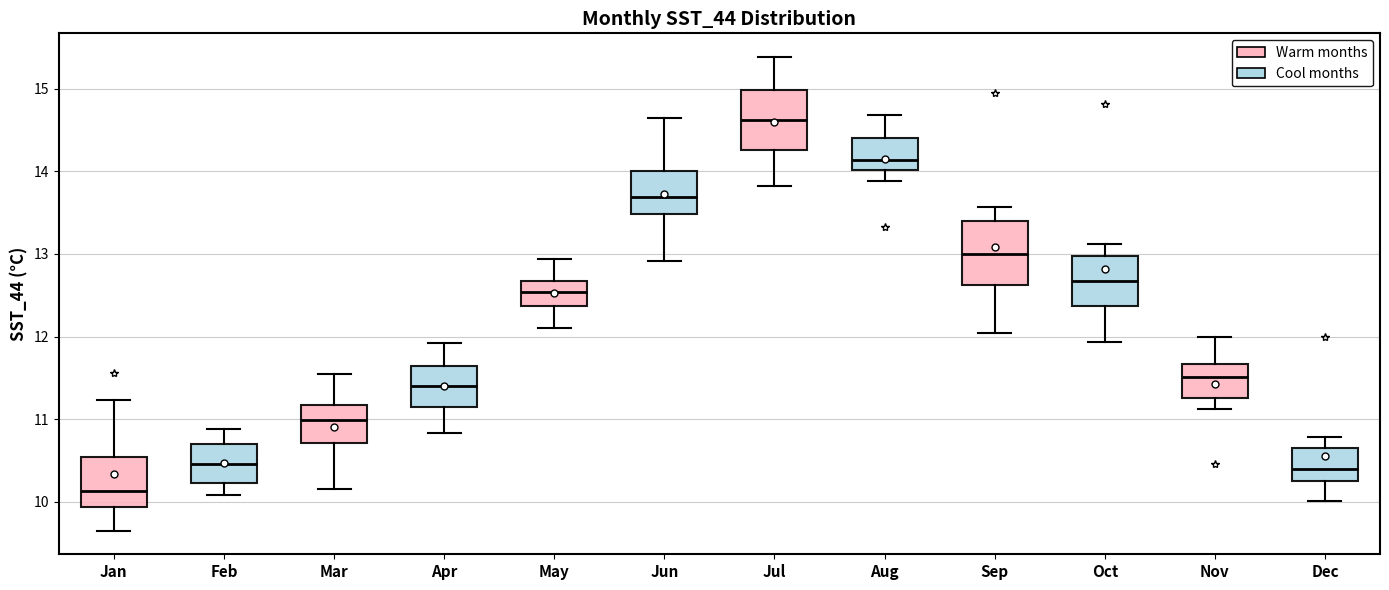

Where does the lower whisker of the box for Jun end on the y-axis? The values are not printed on the chart, so give them approximately, as read against the axis.

12.9